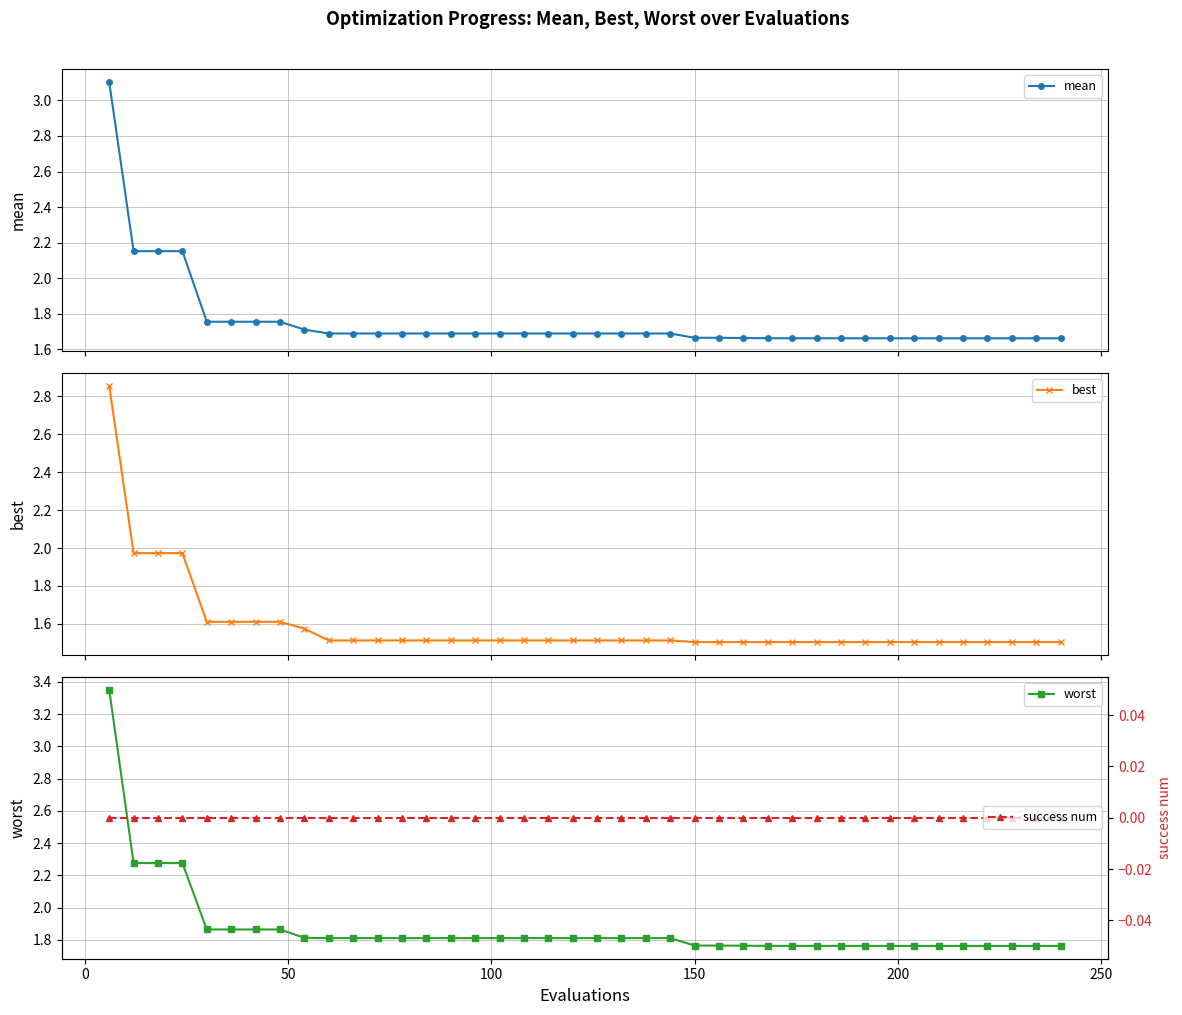

How many mean values are between 1 and 2?

36